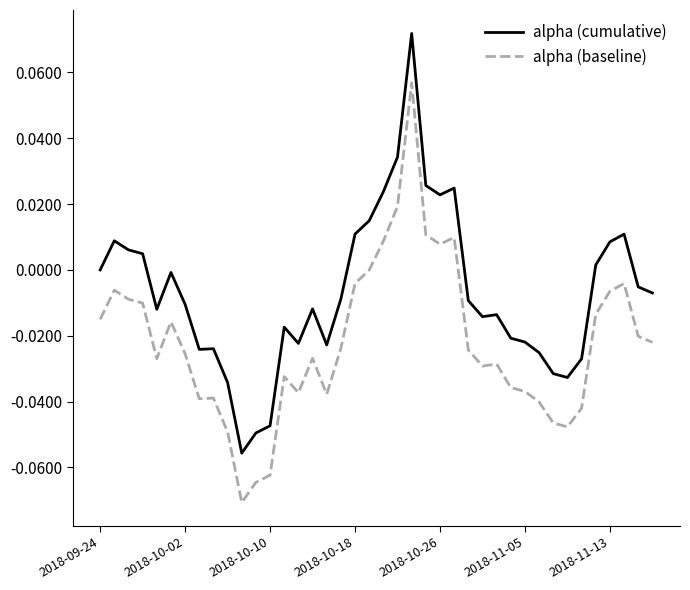

List the series in order of their peak value, lowest first.

alpha (baseline), alpha (cumulative)